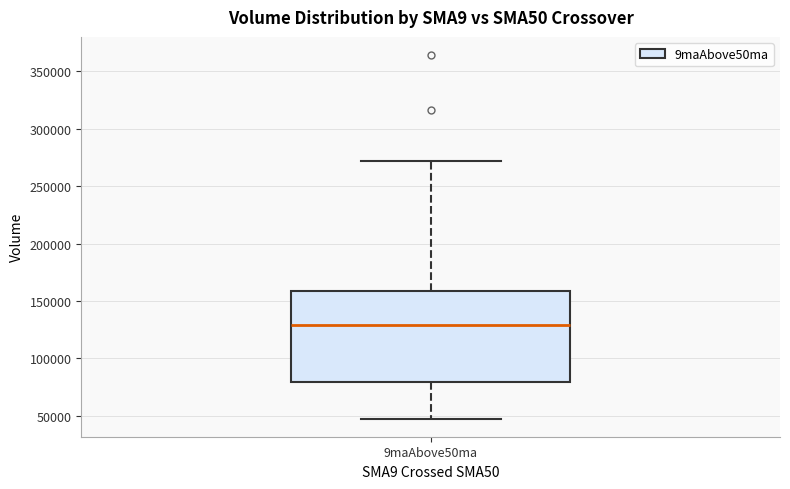

Transcribe this box plot: give where the median line is, the range the box spans, and where the two whiskers end, as read against the y-axis. The values are not printed on the chart, so give them approximately, as read against the axis.

median 130000, box 80000 to 160000, whiskers 50000 to 270000